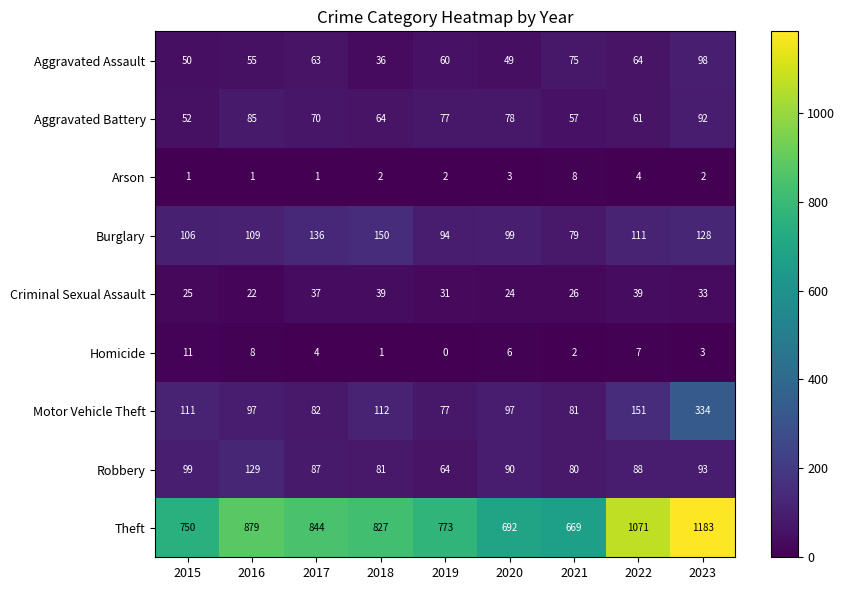

What is the difference between the second highest and second lowest values in the Theft series?

379